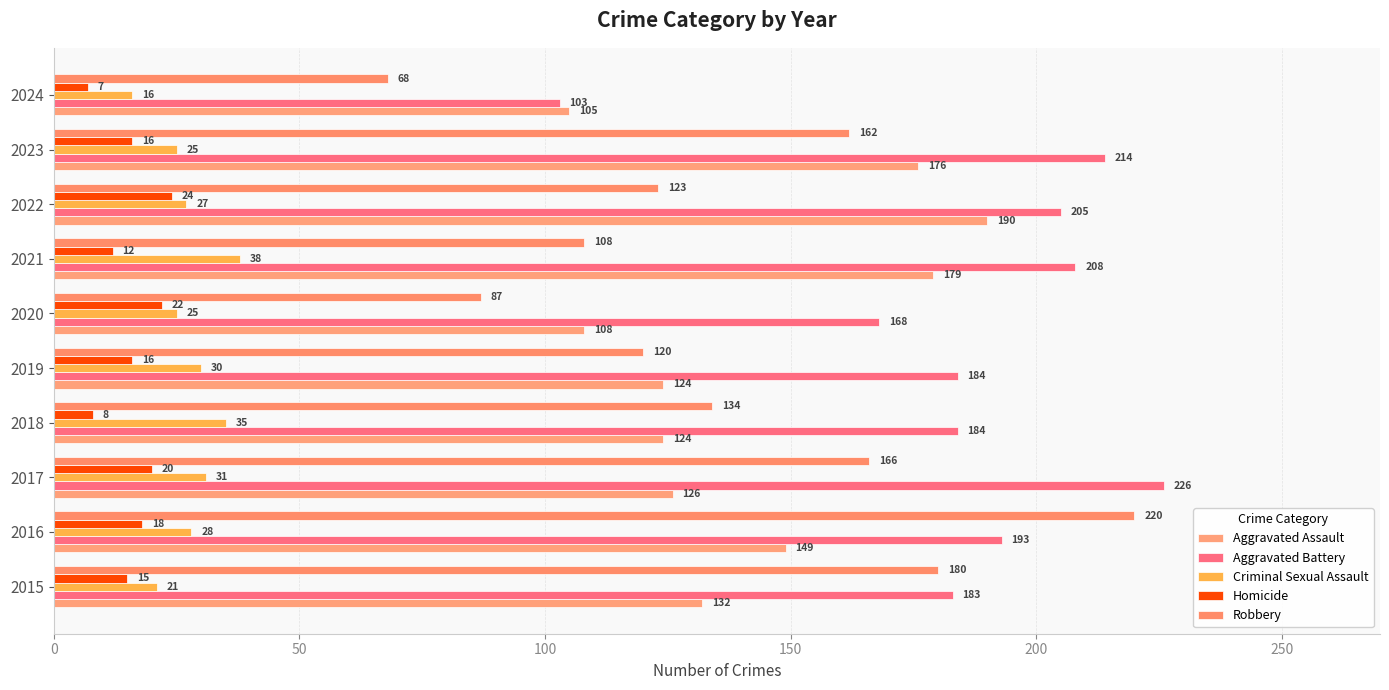

What position from the left is 8?

9